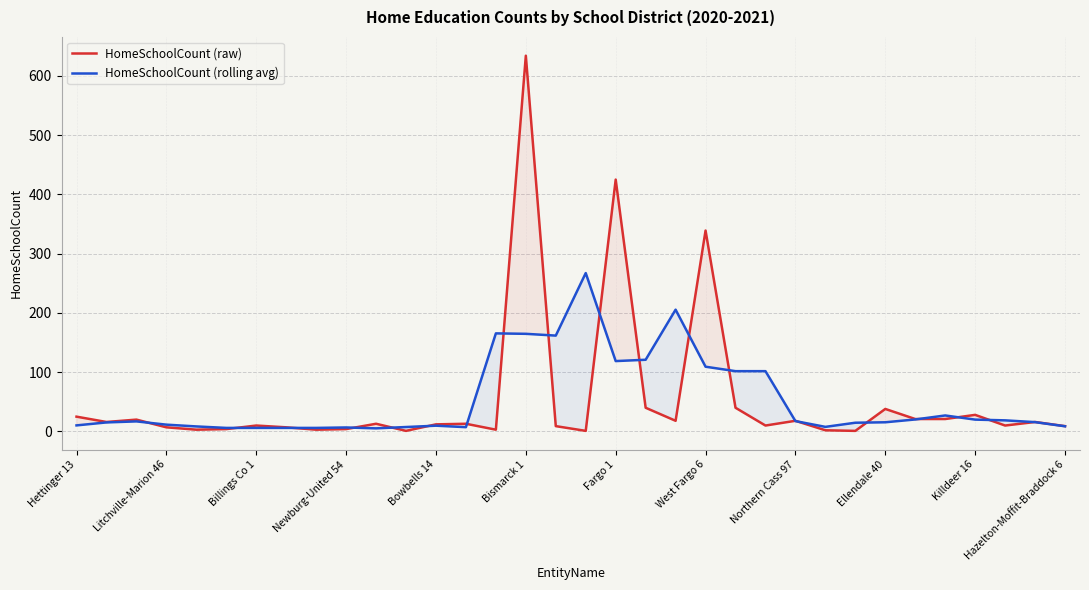

How many data points in HomeSchoolCount (raw) are less than 13?

17